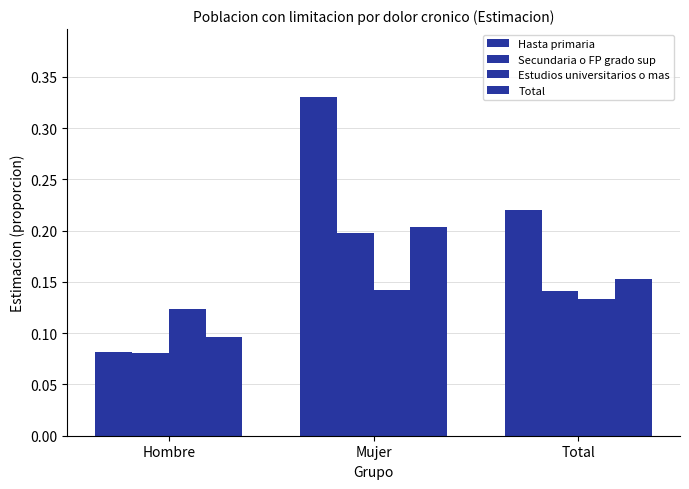

Count the number of categories in the chart.

3